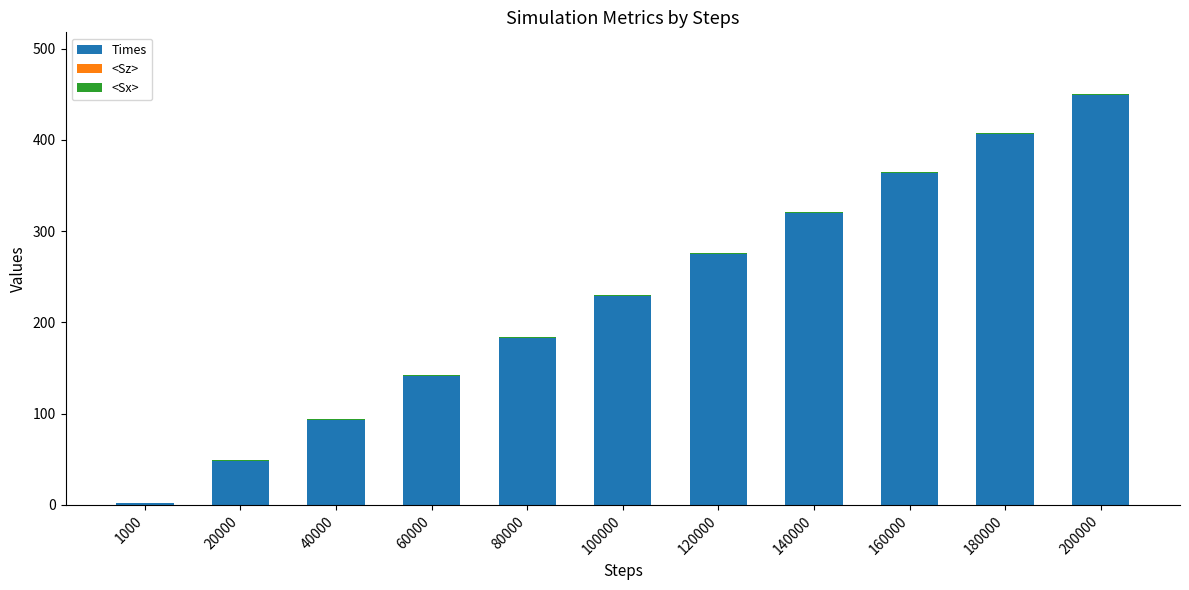

Are the bars horizontal?

No